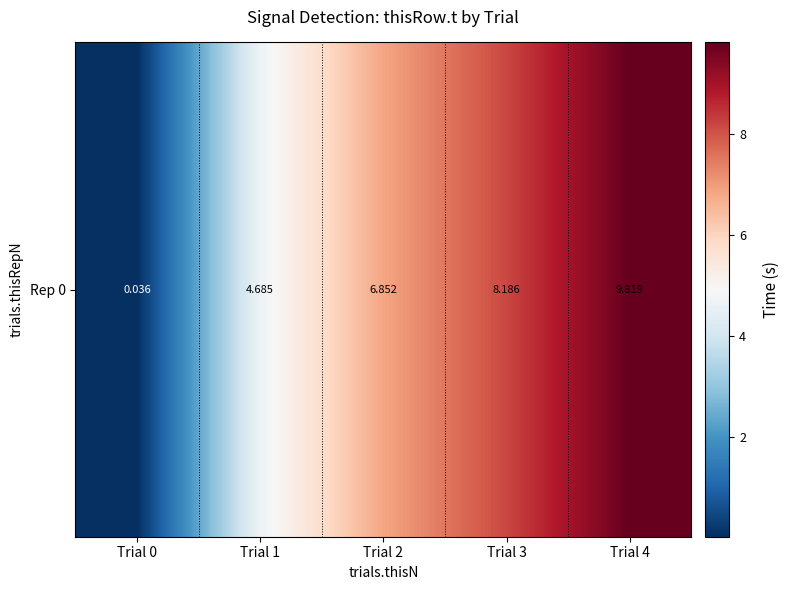

How many categories are shown in the chart?

5